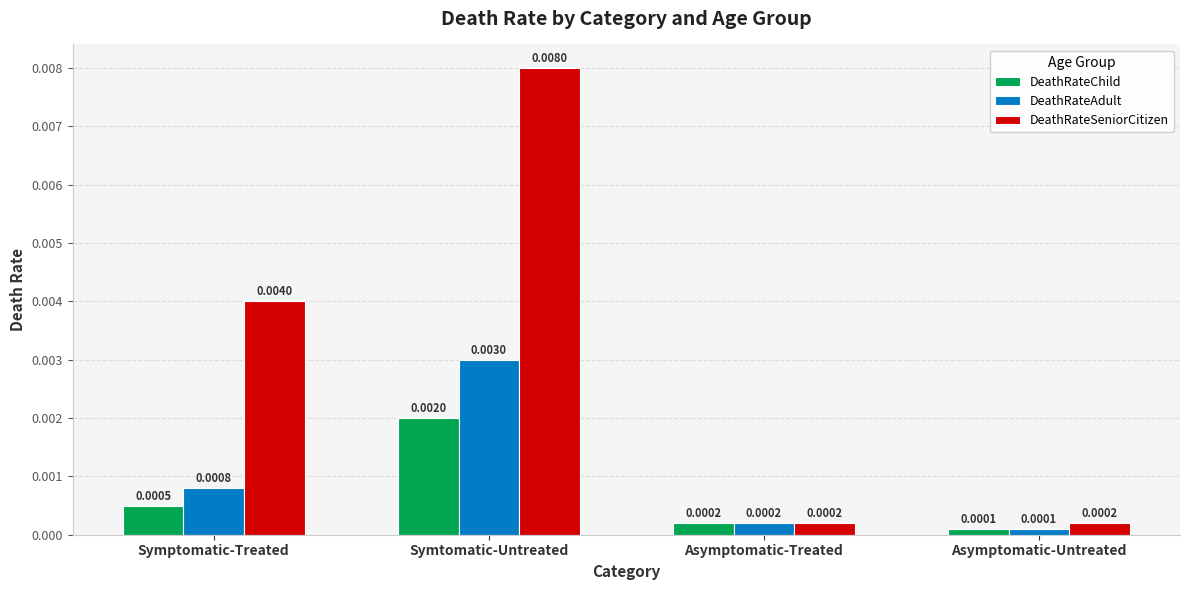

Which series has the widest spread of values?

DeathRateSeniorCitizen